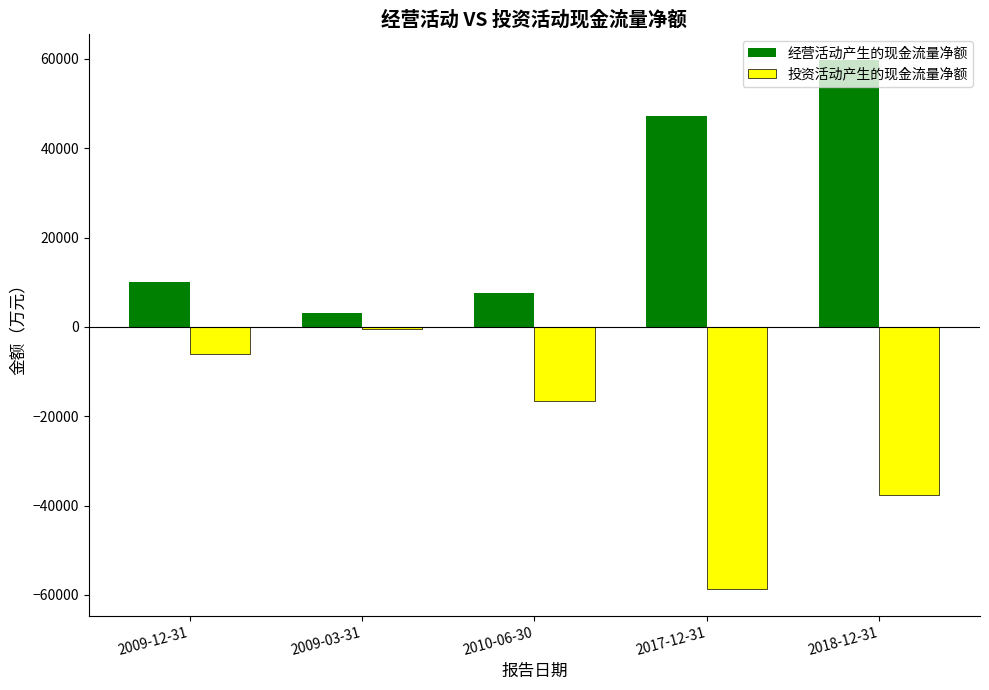

At which label does 投资活动产生的现金流量净额 first exceed -16601?

2009-12-31